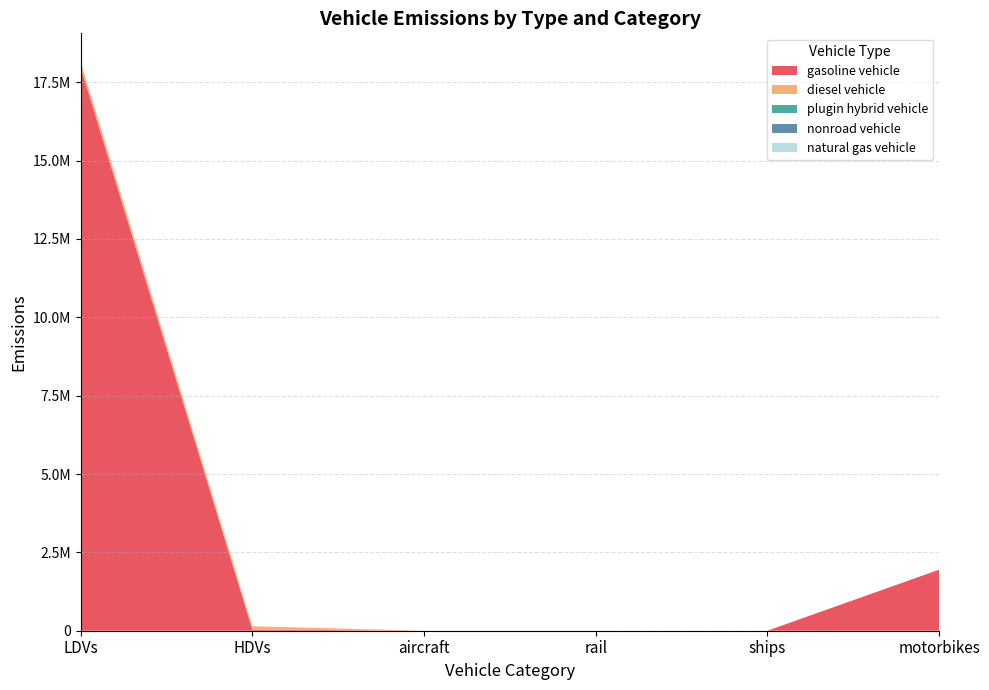

Reading left to right, extract all data points from this chart.

gasoline vehicle: 17978572.5	38865.8	0.0	0.0	0.0	1946521.8
diesel vehicle: 158364.0	103512.6	0.0	0.0	0.0	0.0
plugin hybrid vehicle: 16425.5	0.0	0.0	0.0	0.0	0.0
nonroad vehicle: 0.0	0.0	317.0	0.0	0.0	0.0
natural gas vehicle: 0.0	0.0	0.0	0.0	0.0	0.0